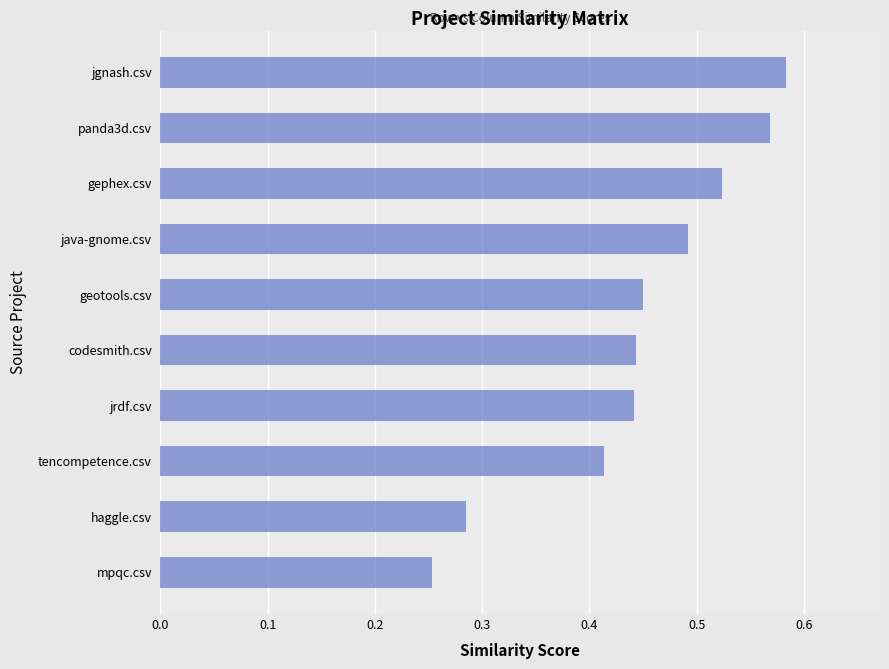

Is it true that the value at codesmith.csv is 0.2?

False